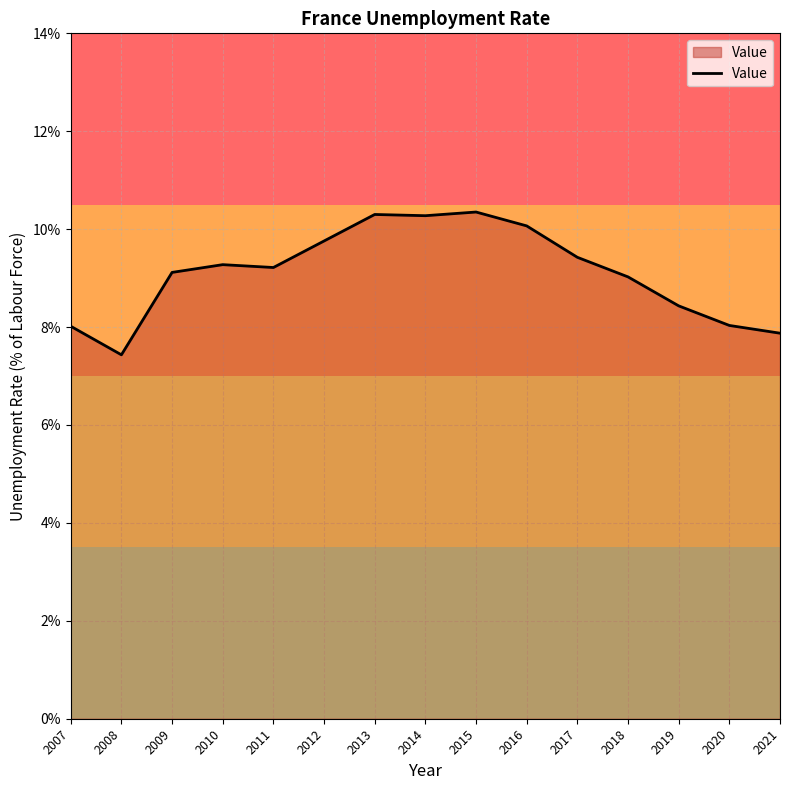

Is it true that the value at 2014 is 17.3?

False